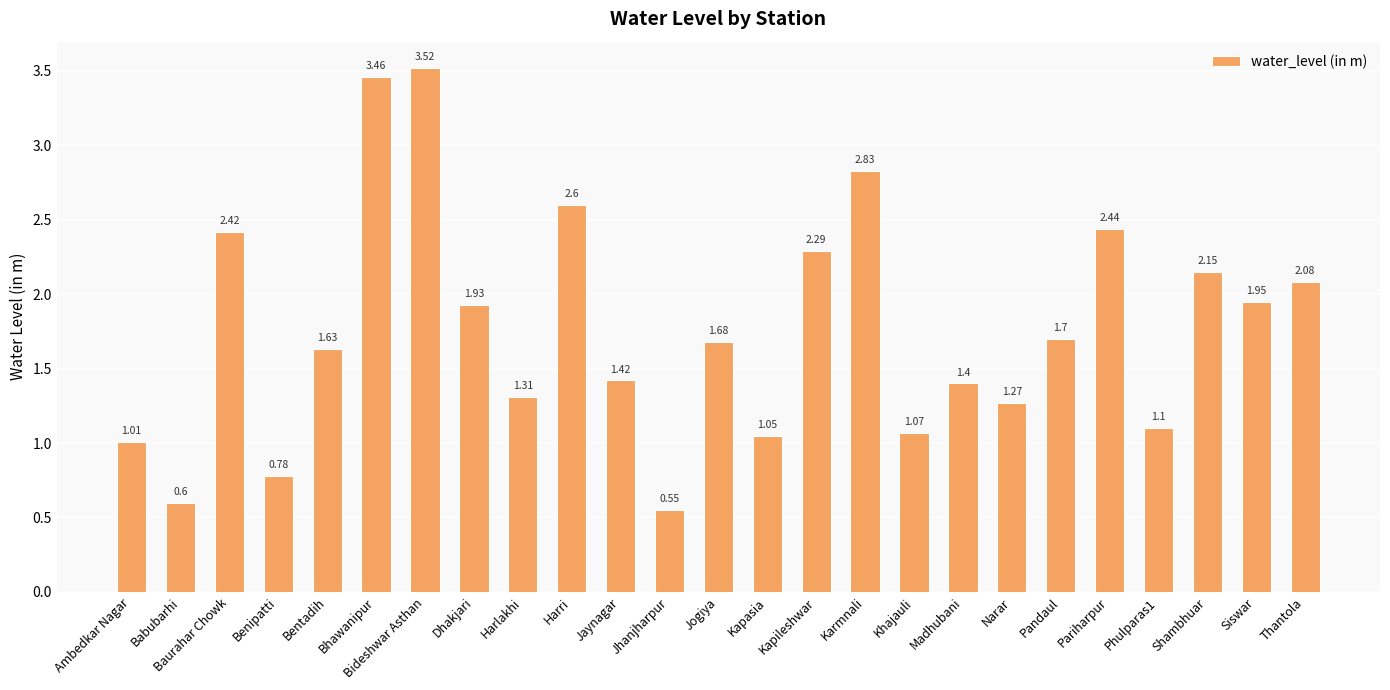

How many distinct data groups are displayed?

1